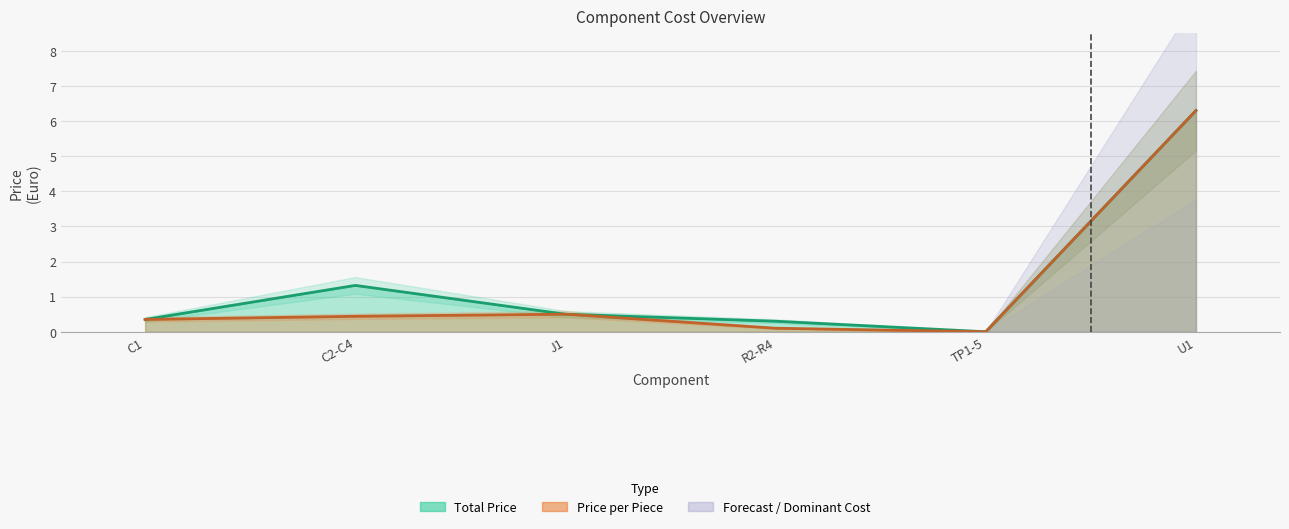

Is it true that total_price equals 0.0 at TP1-5?

True